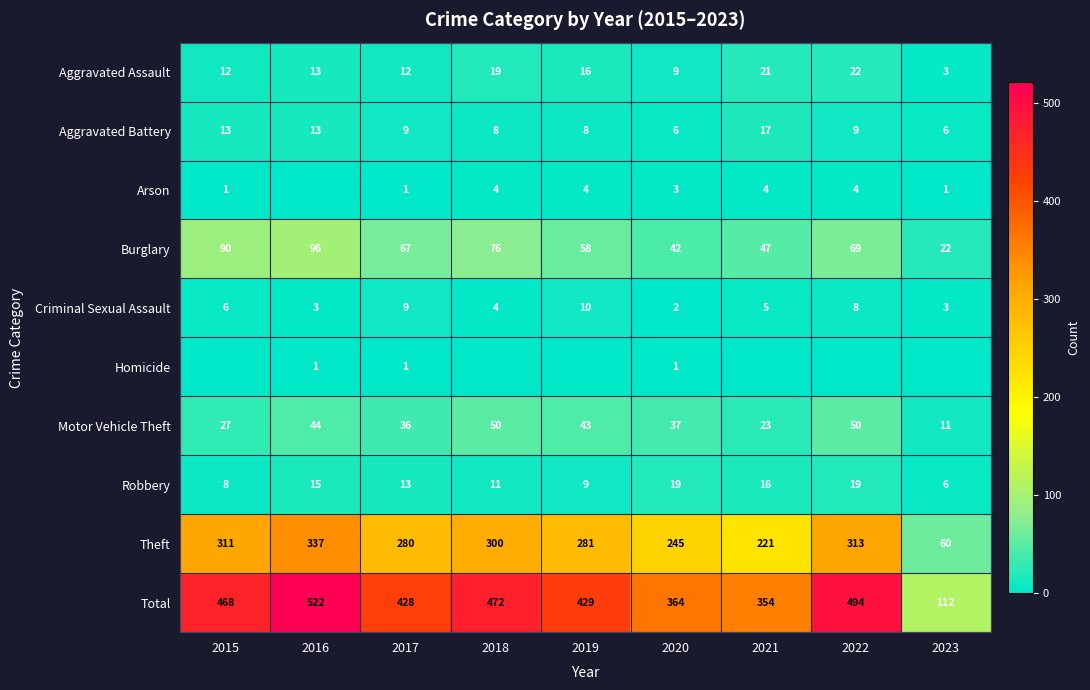

How many series are shown in this chart?

10